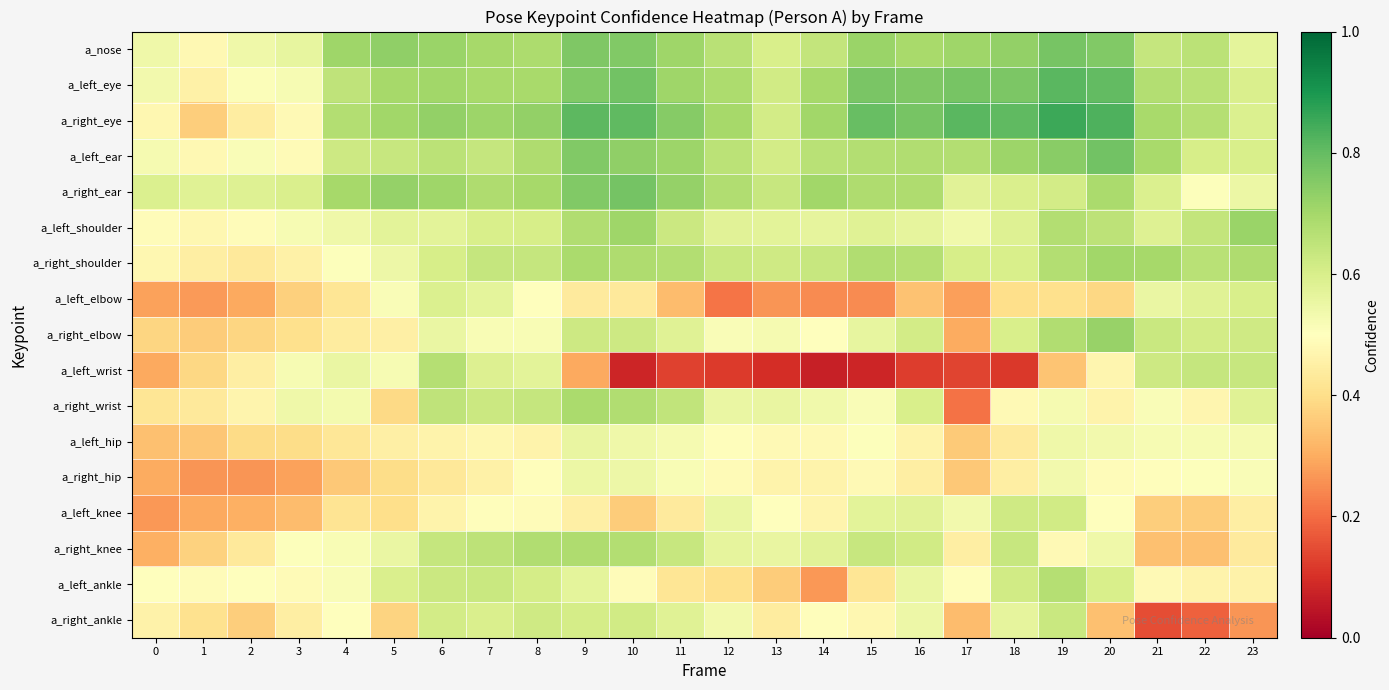

Between 5 and 15, which is larger?

5